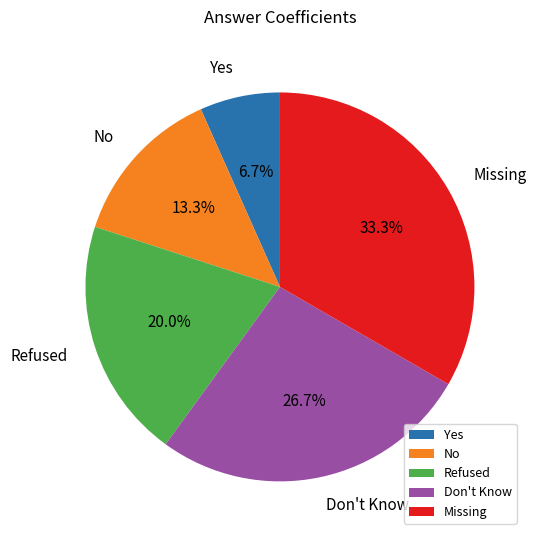

The Refused slice represents 20% of the pie. True or false?

True